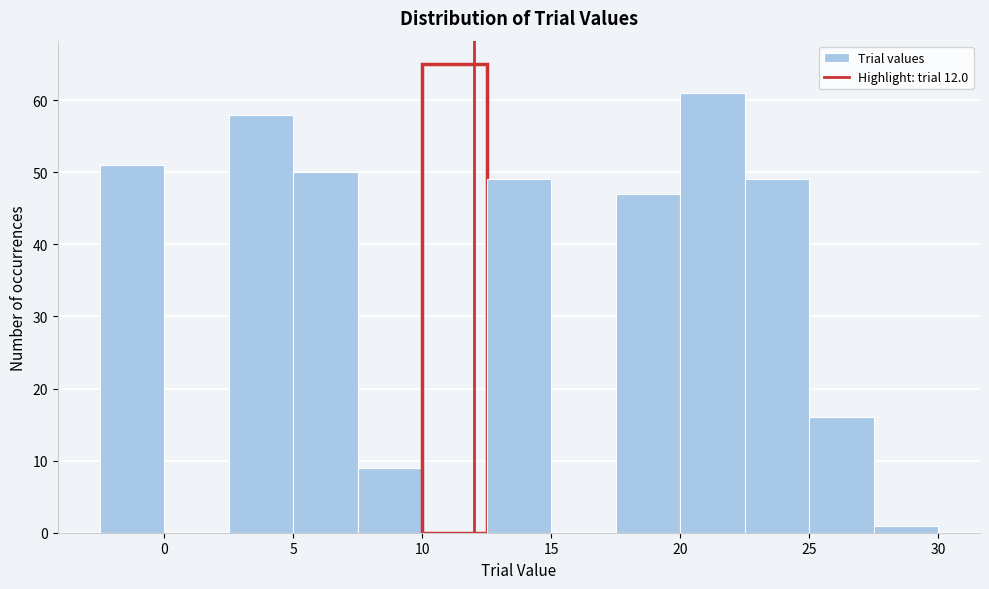

How tall is the bar that spans 12.5 to 15.0 on the x-axis? The values are not printed on the chart, so give them approximately, as read against the axis.

49